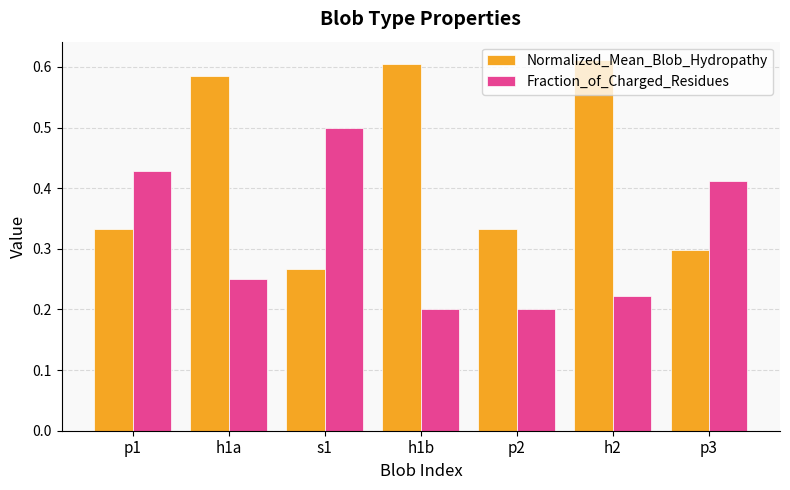

What is the sum of all Normalized_Mean_Blob_Hydropathy values?

3.0